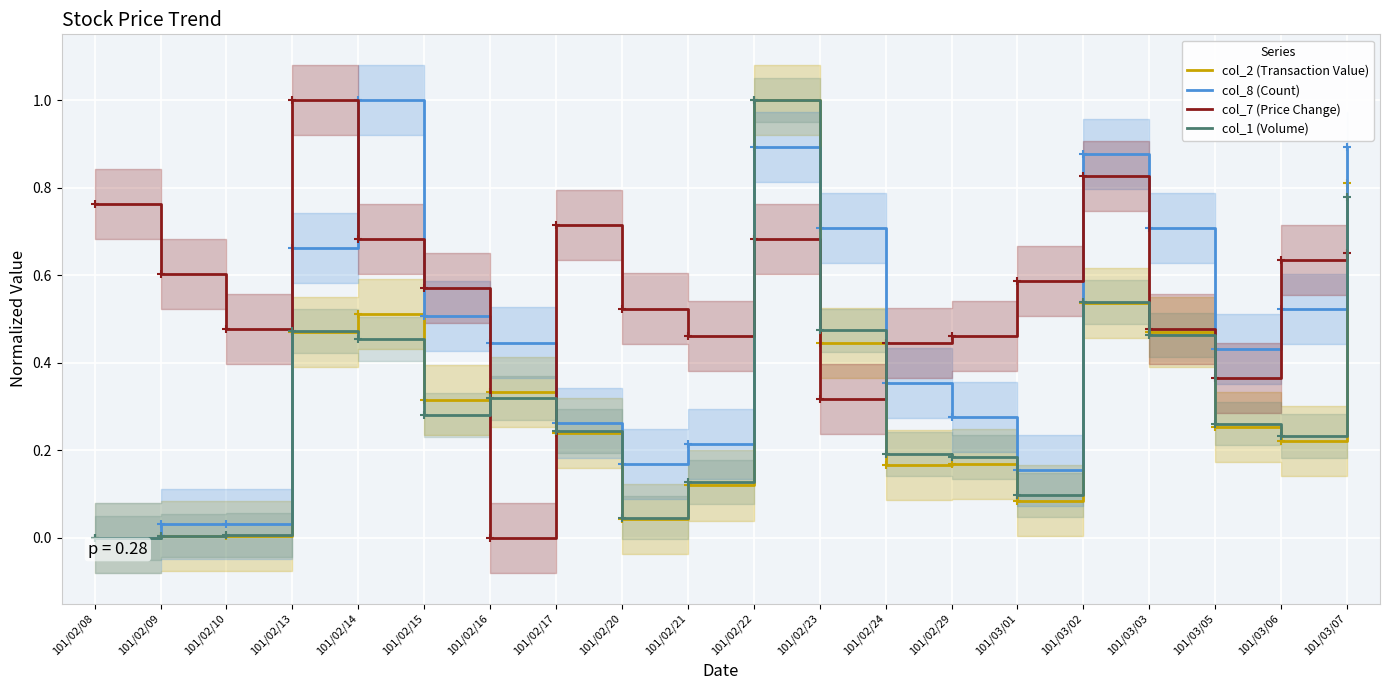

Which label corresponds to the smallest value in the chart?

101/02/08